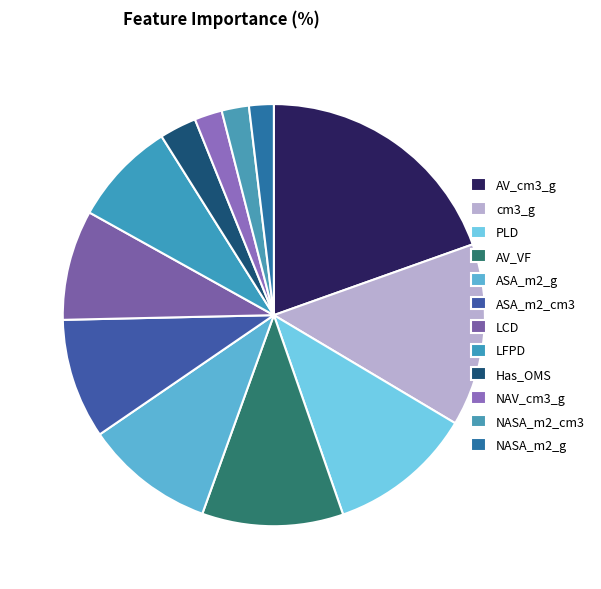

True or false: ASA_m2_g accounts for 10% of the total.

True